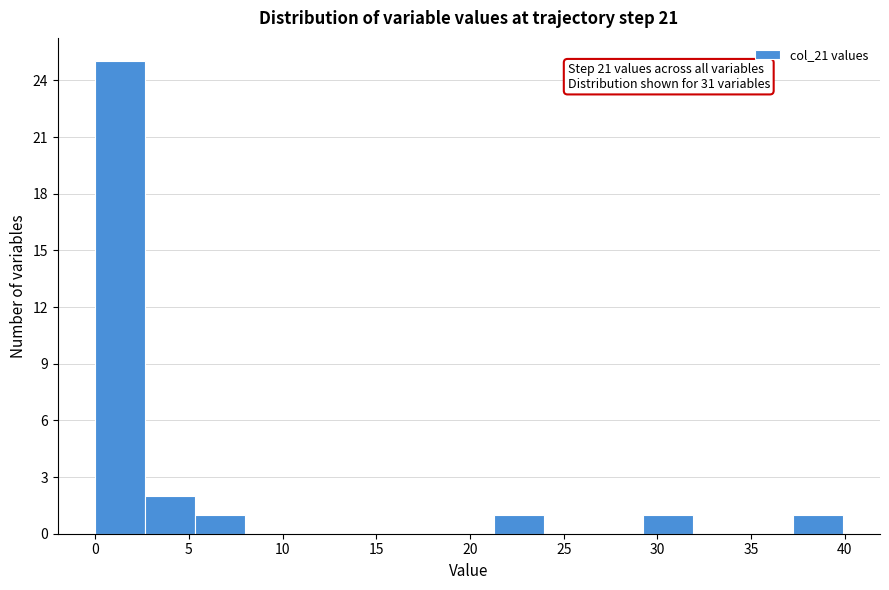

Over which range of the x-axis is the bar tallest?

0.0 to 2.5